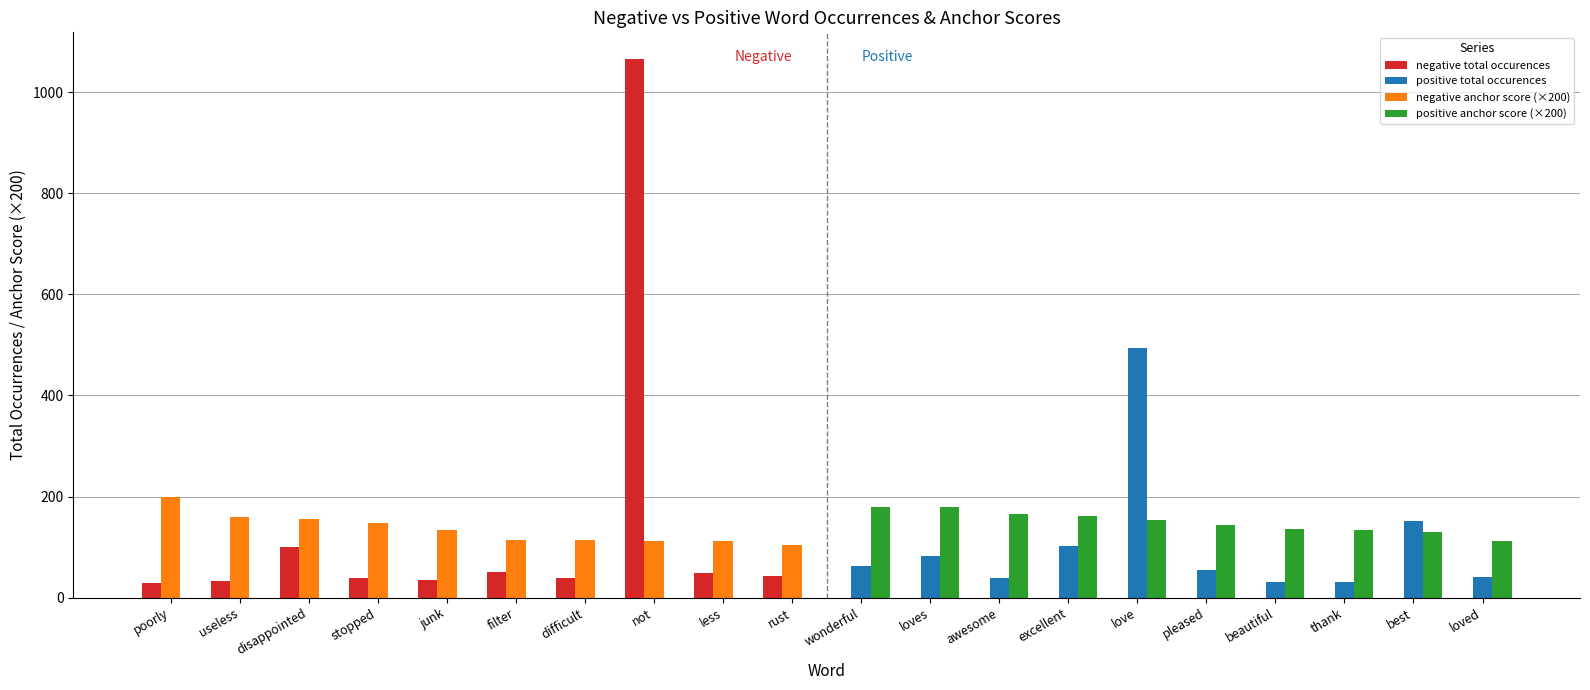

Are the bars horizontal?

No